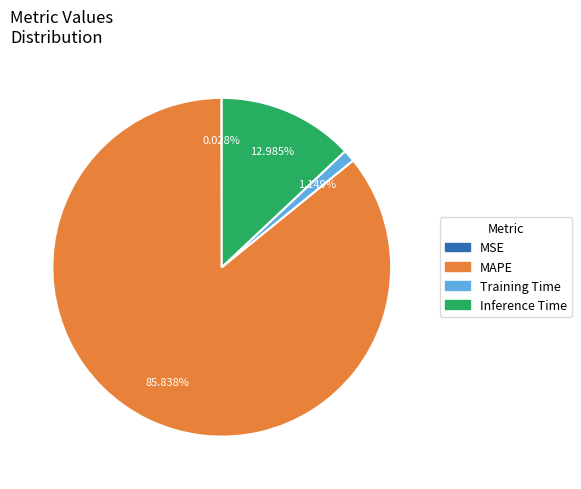

Is it true that MAPE is 80% of the pie?

False